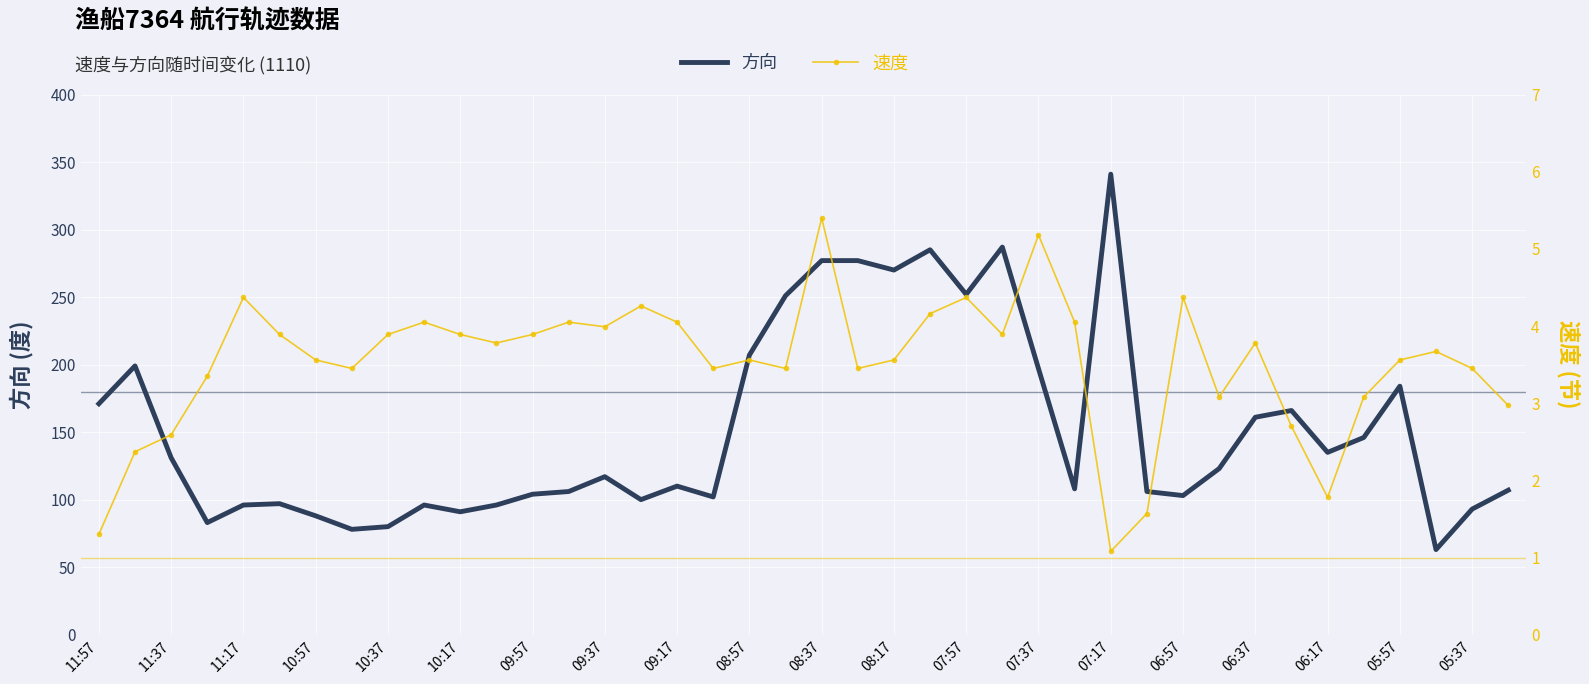

True or false: 方向 and 速度 intersect in this chart.

False